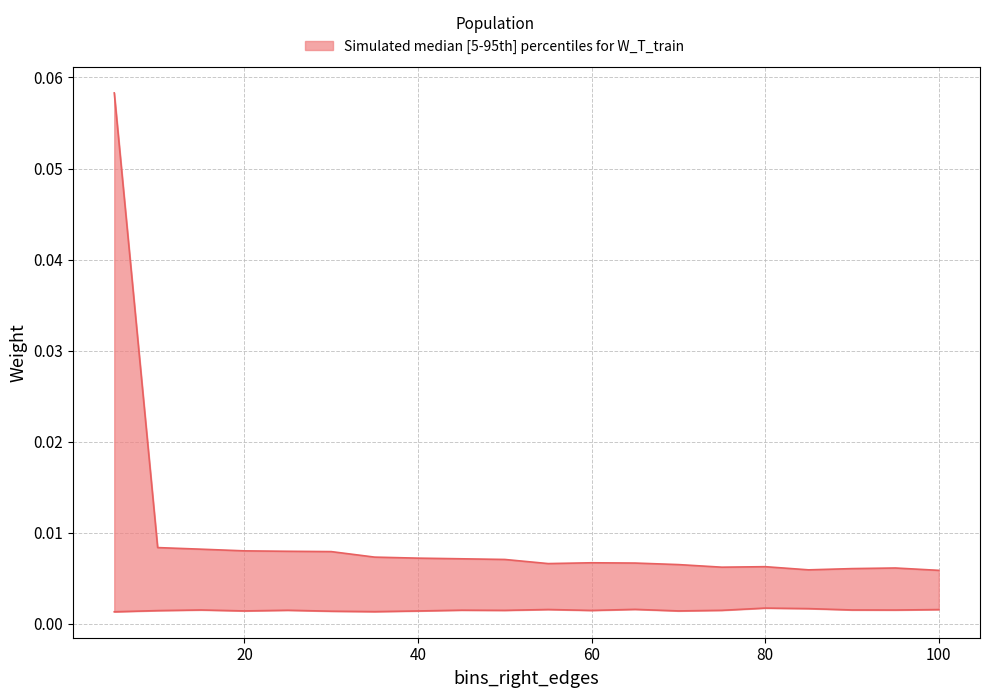

At how many categories does at least one series exceed 0?

20